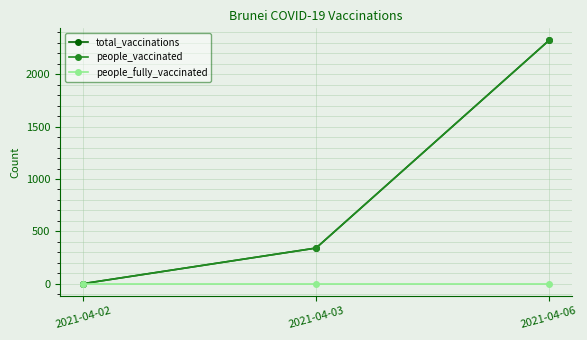

Does the chart have visible grid lines?

Yes